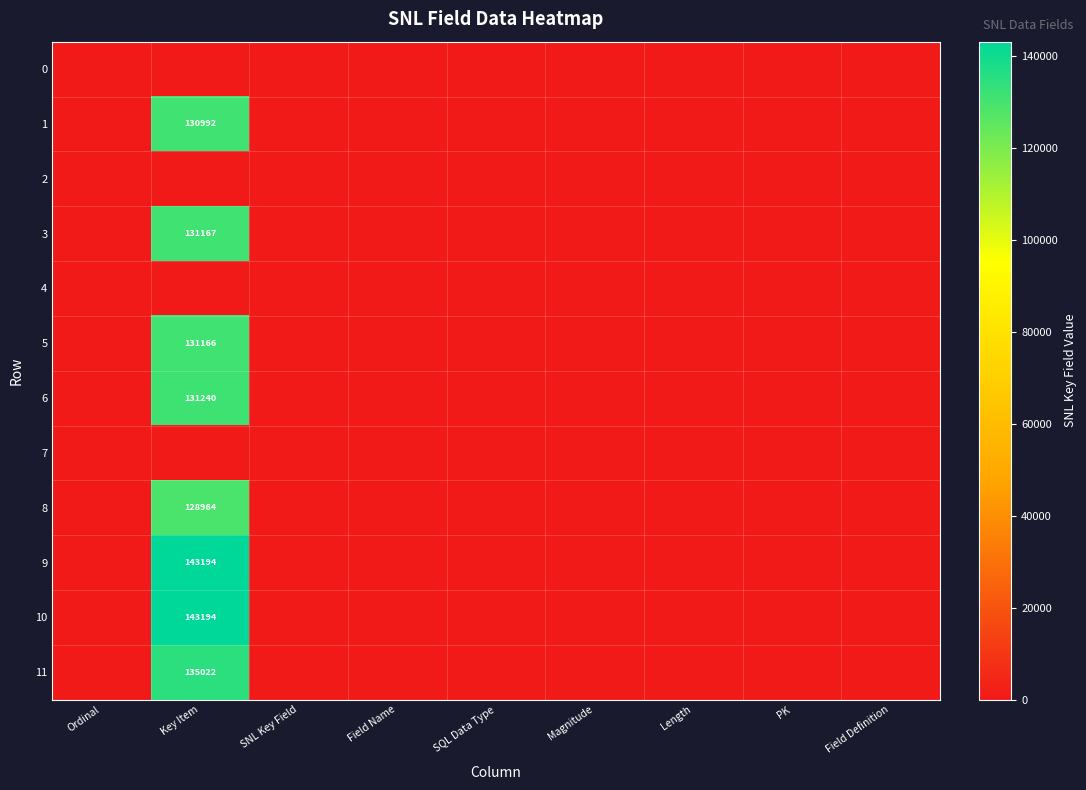

True or false: 3 has a value of 173851 at Key Item.

False